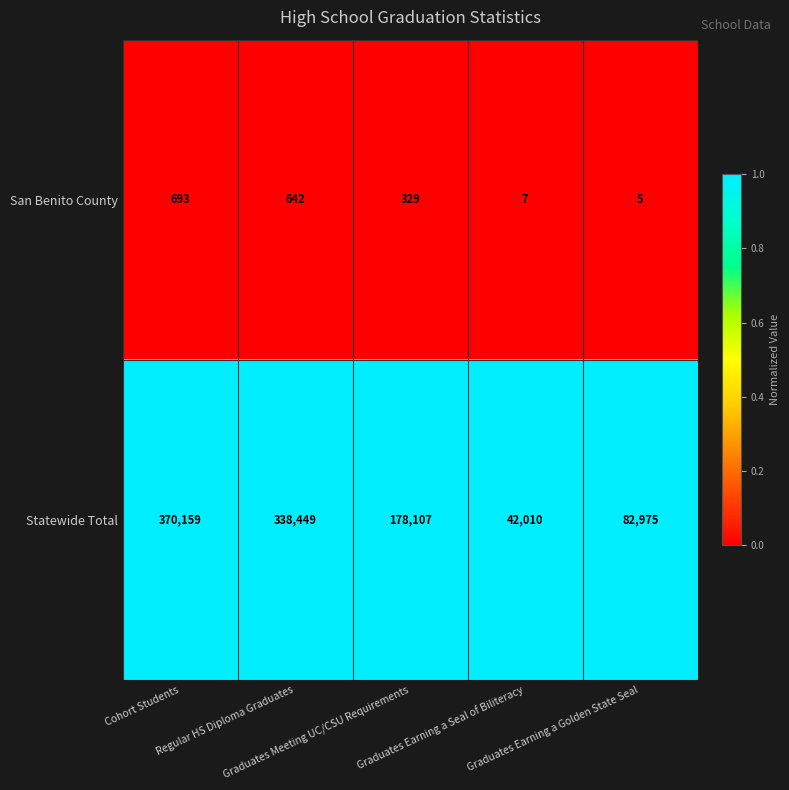

List the series in order of their overall mean, lowest first.

San Benito County, Statewide Total